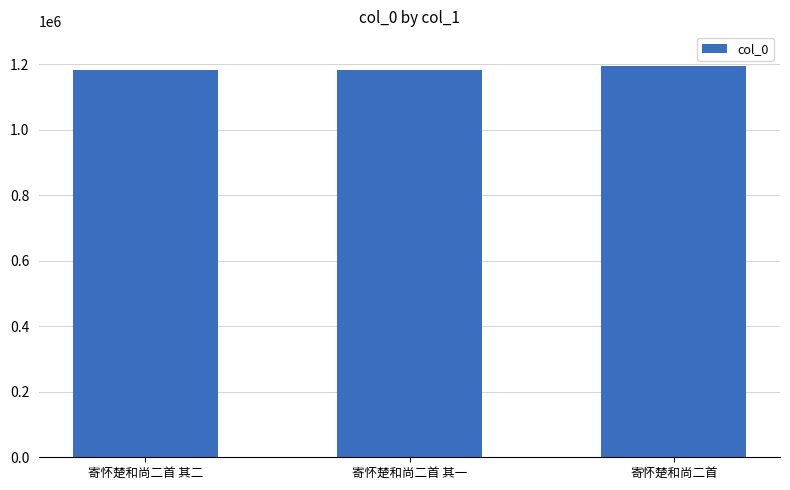

What is the minimum value shown in the chart?

1180689